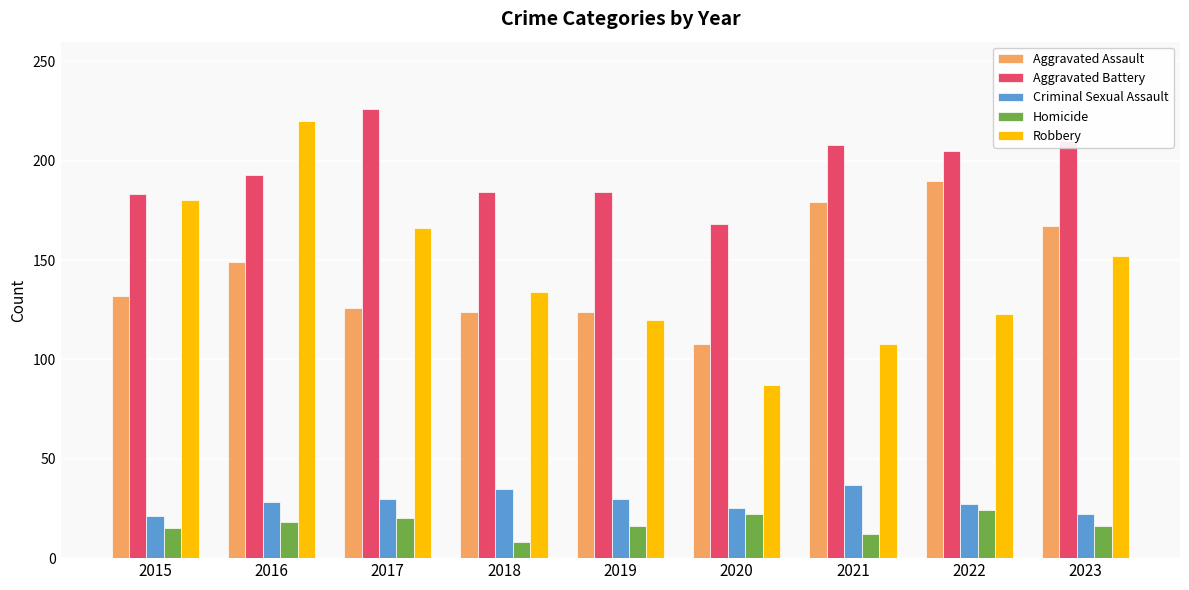

What is the difference between the maximum and minimum values in the Robbery series?

133